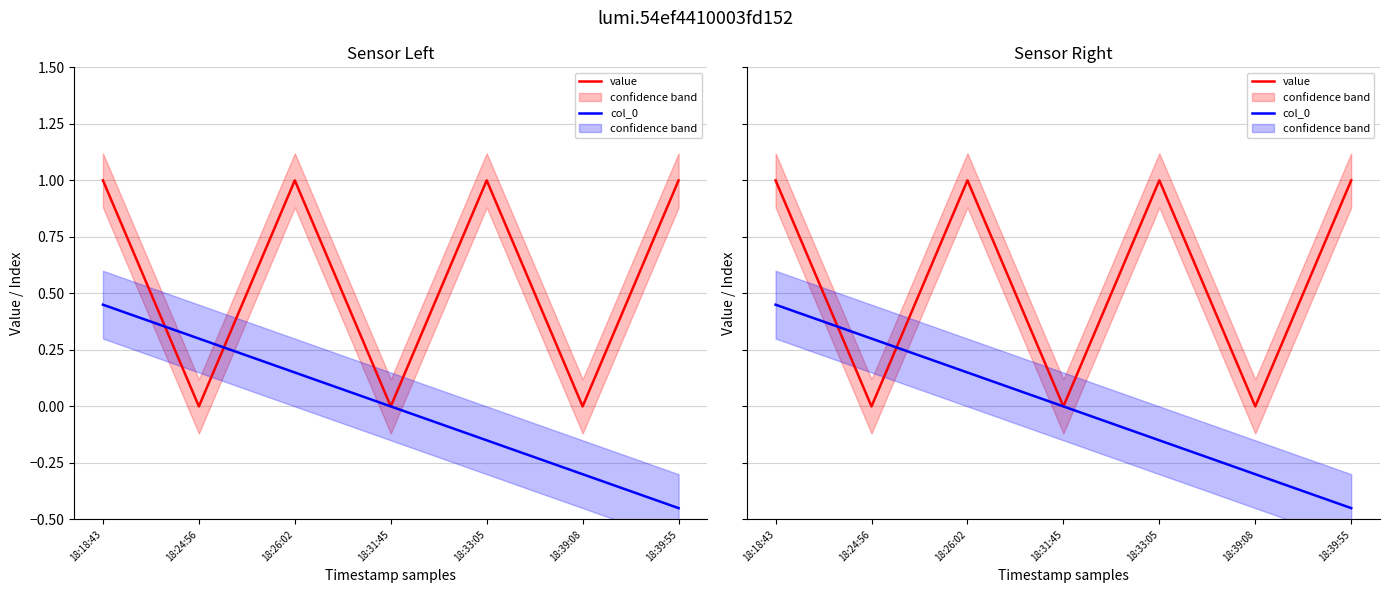

True or false: col_0 has a value of 0.1 at 18:26:02.

True